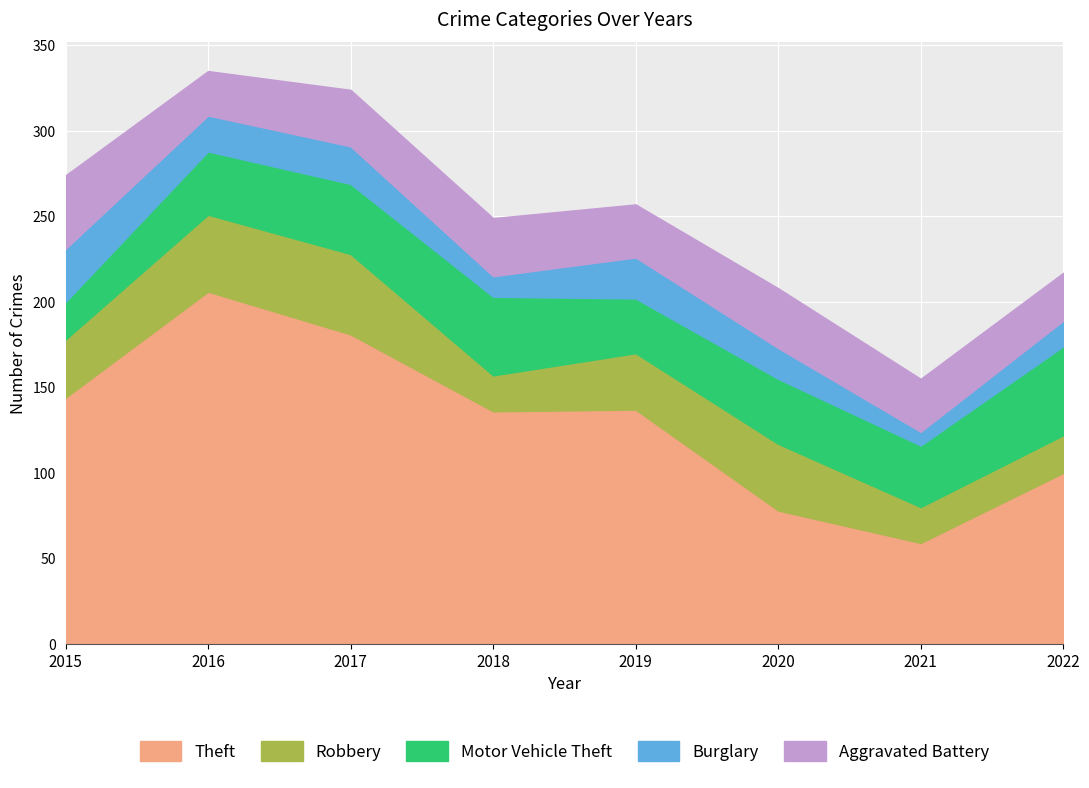

True or false: Burglary and Aggravated Battery intersect in this chart.

False